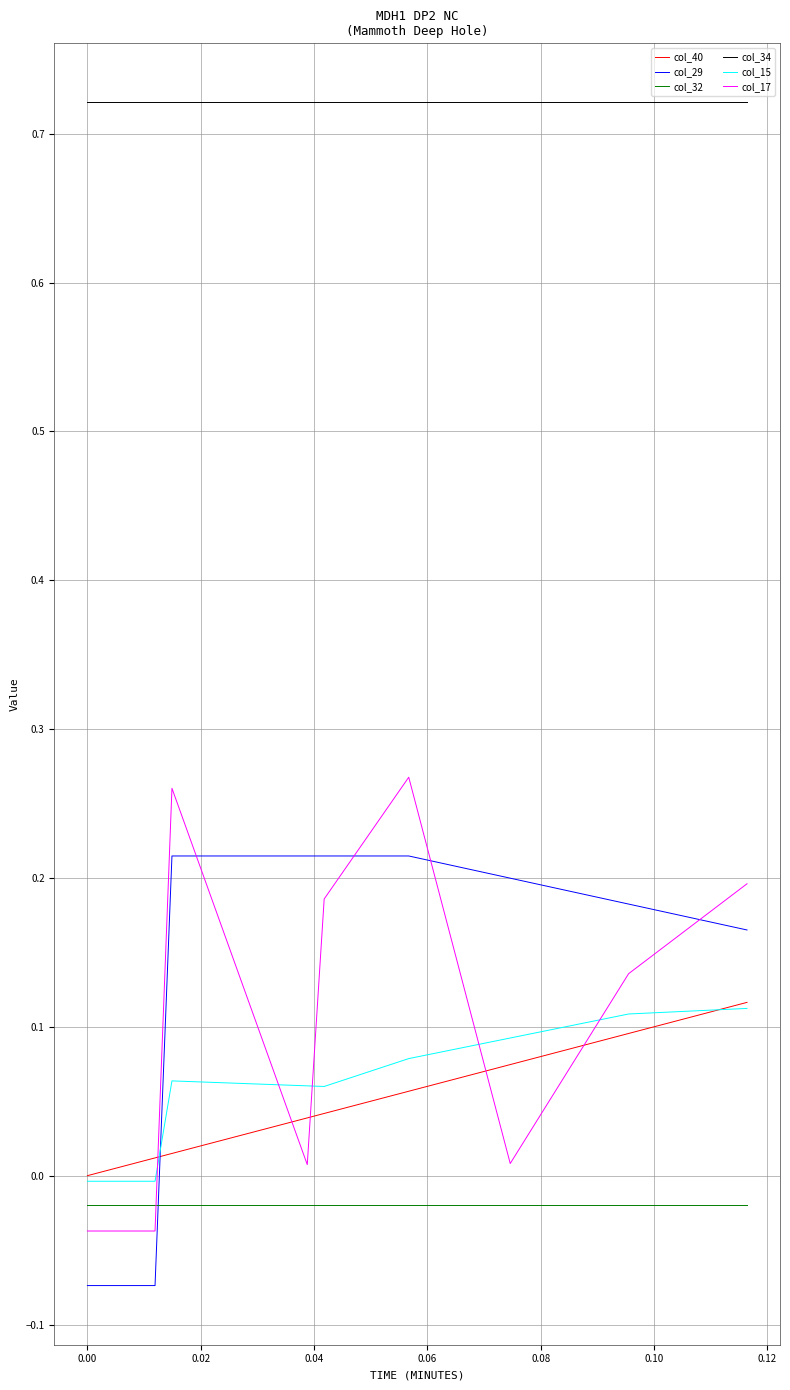

Which series has the largest total across all categories?

col_34